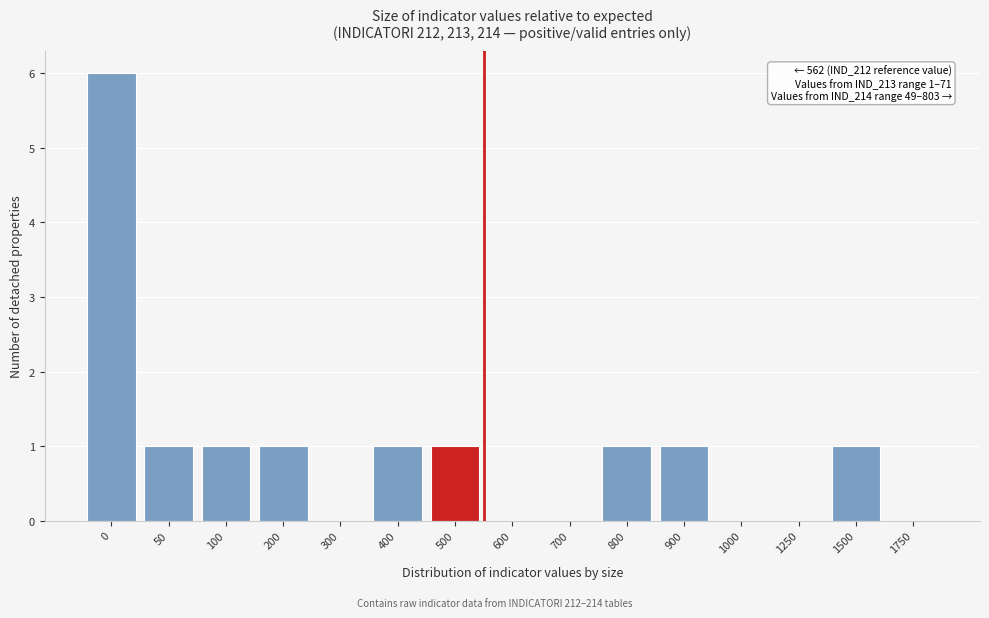

Reading left to right, transcribe all the data shown in this chart.

0=6	50=1	100=1	200=1	300=0	400=1	500=1	600=0	700=0	800=1	900=1	1000=0	1250=0	1500=1	1750=0